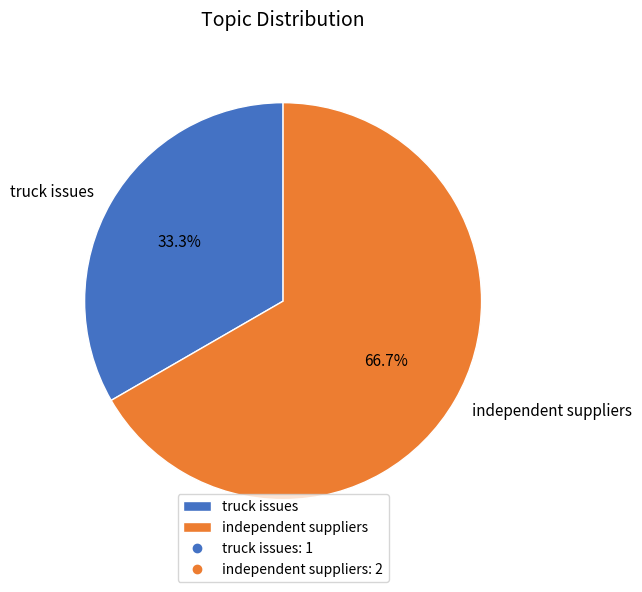

Does independent suppliers account for over 50% of the chart?

Yes